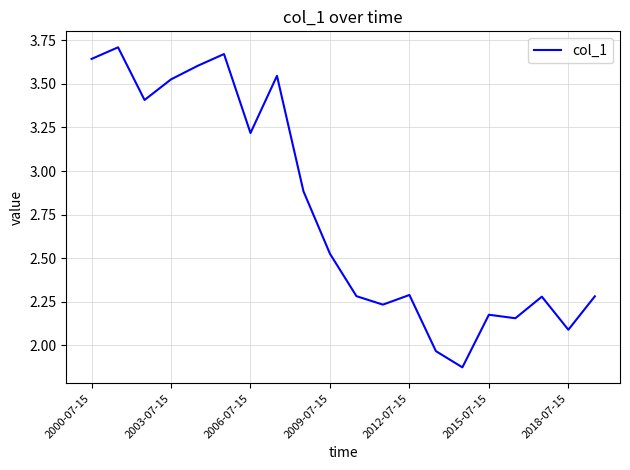

What is the difference between the maximum and minimum values?

1.8